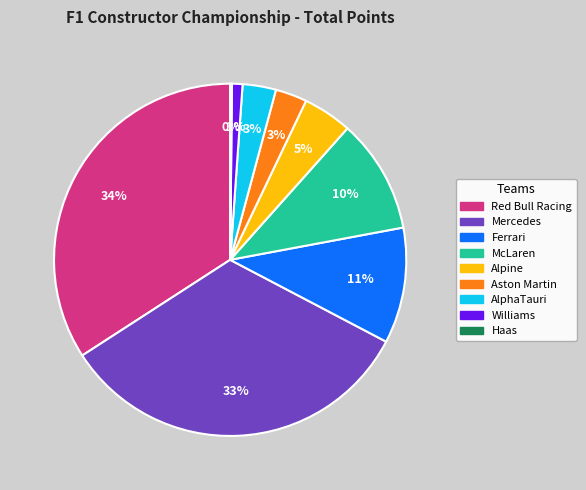

To the nearest percent, what is the average slice percentage?

11%